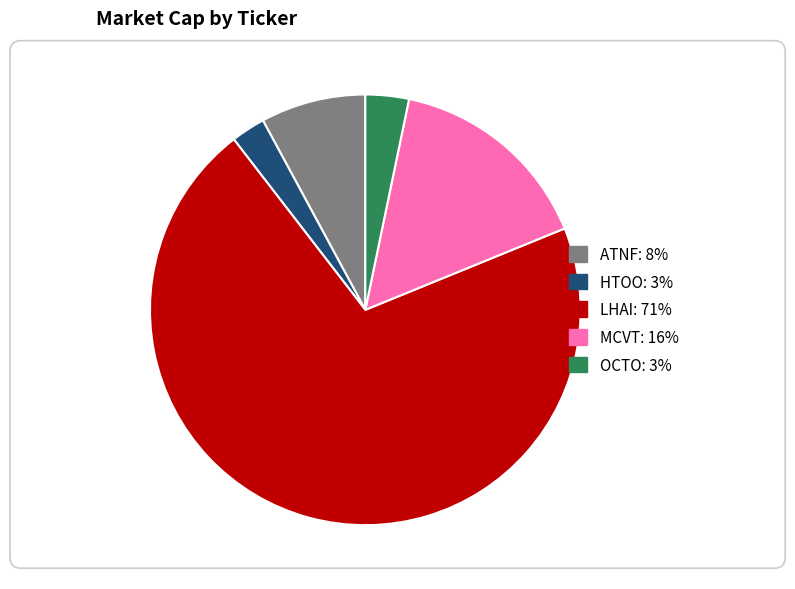

Count the number of slices in the pie.

5